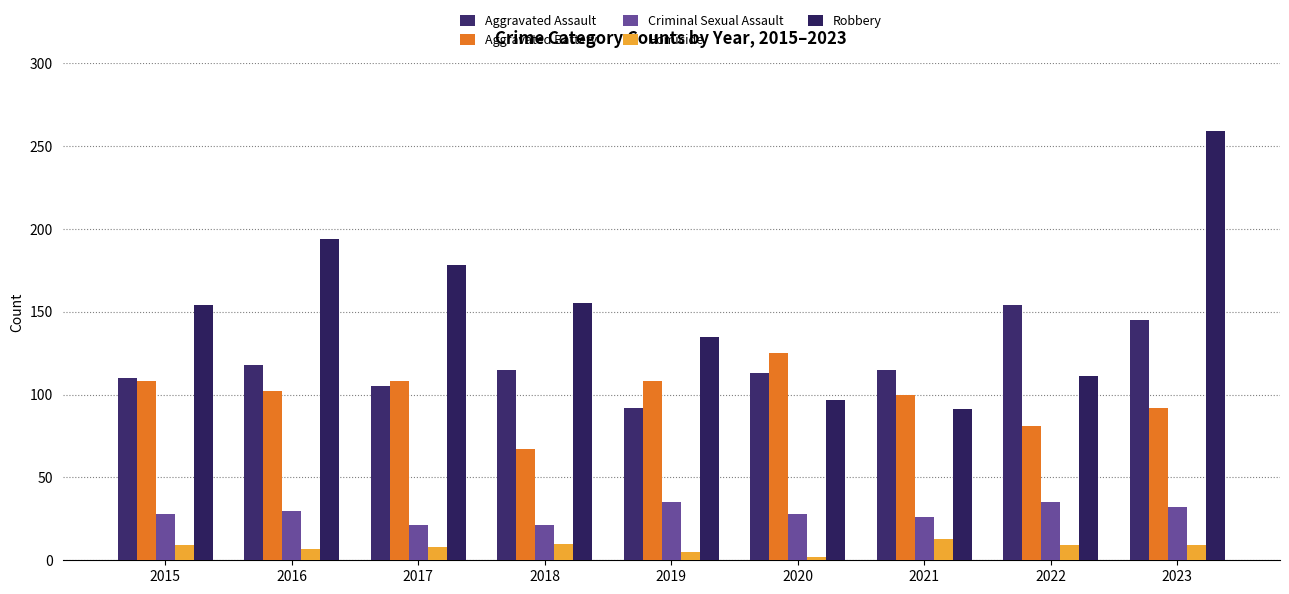

What value does the Aggravated Assault series have at 2021?

115